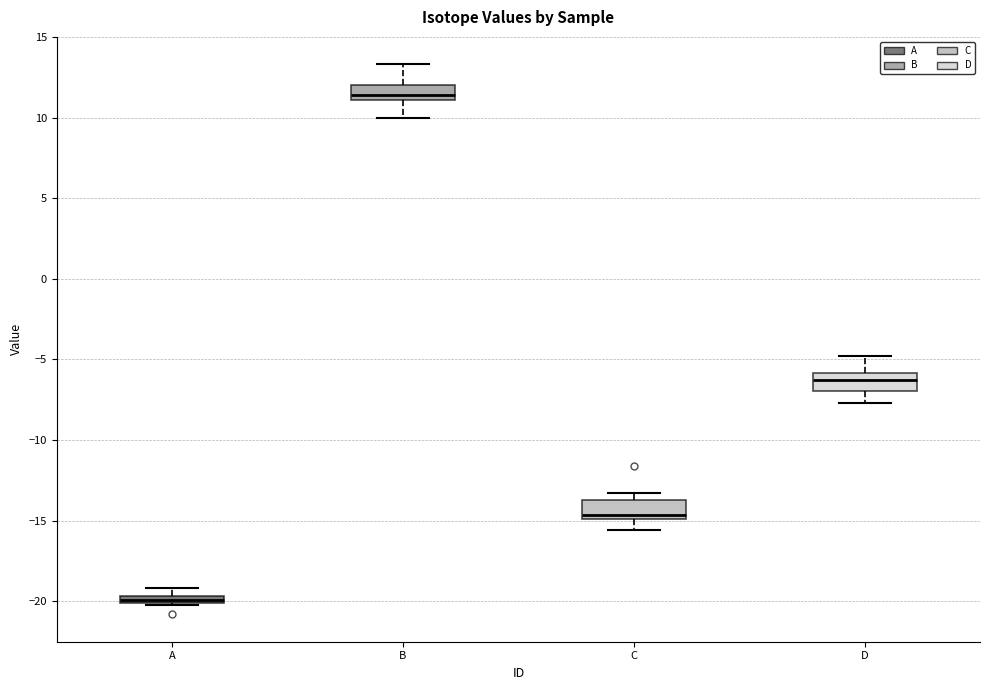

Where does the lower whisker of the box for B end on the y-axis? The values are not printed on the chart, so give them approximately, as read against the axis.

10.0